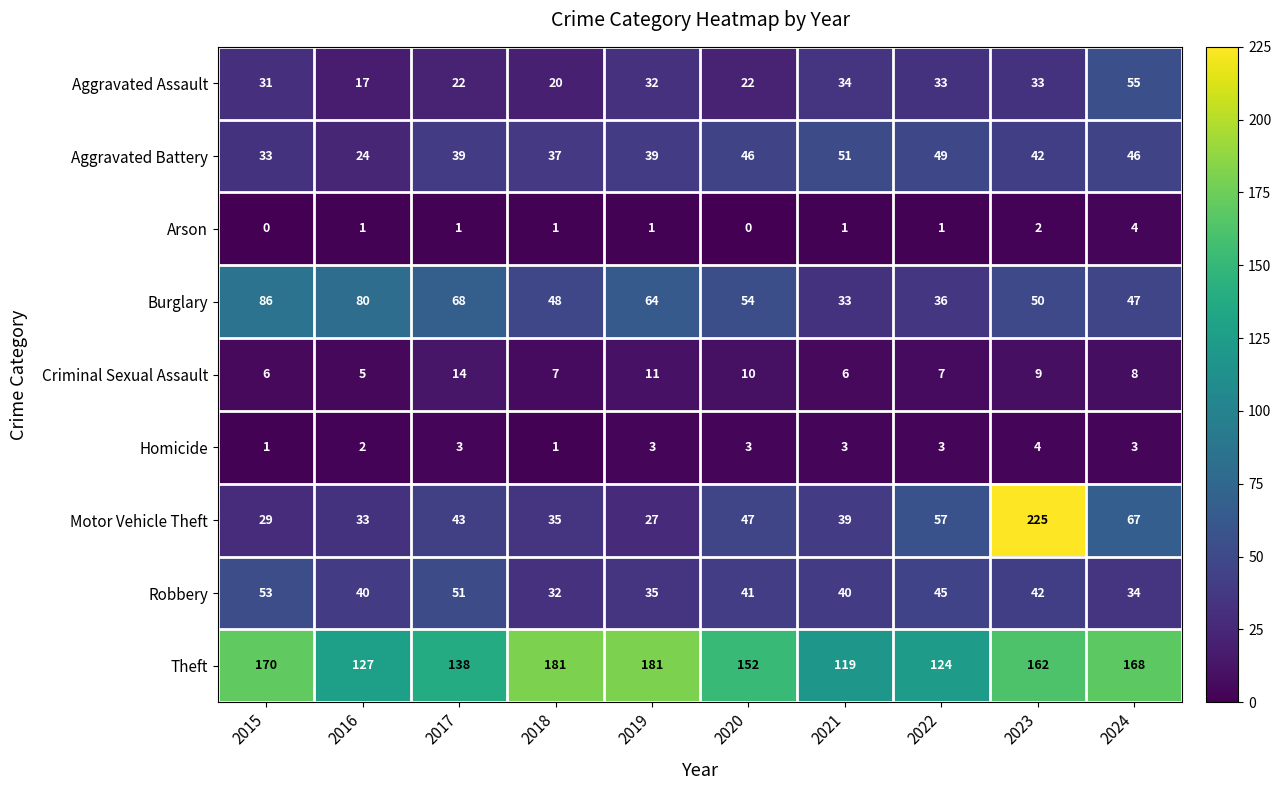

What is the difference between the maximum and minimum values in the Aggravated Battery series?

27